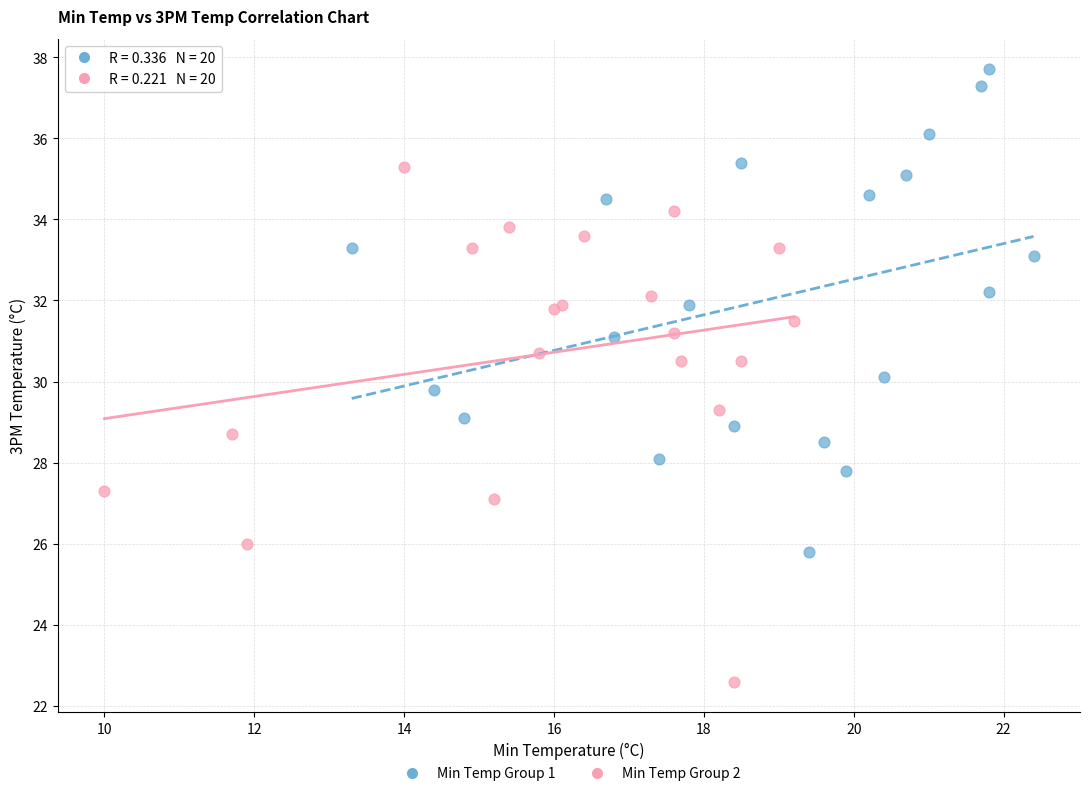

Which series contains the lowest Y value?

Min Temp Group 2